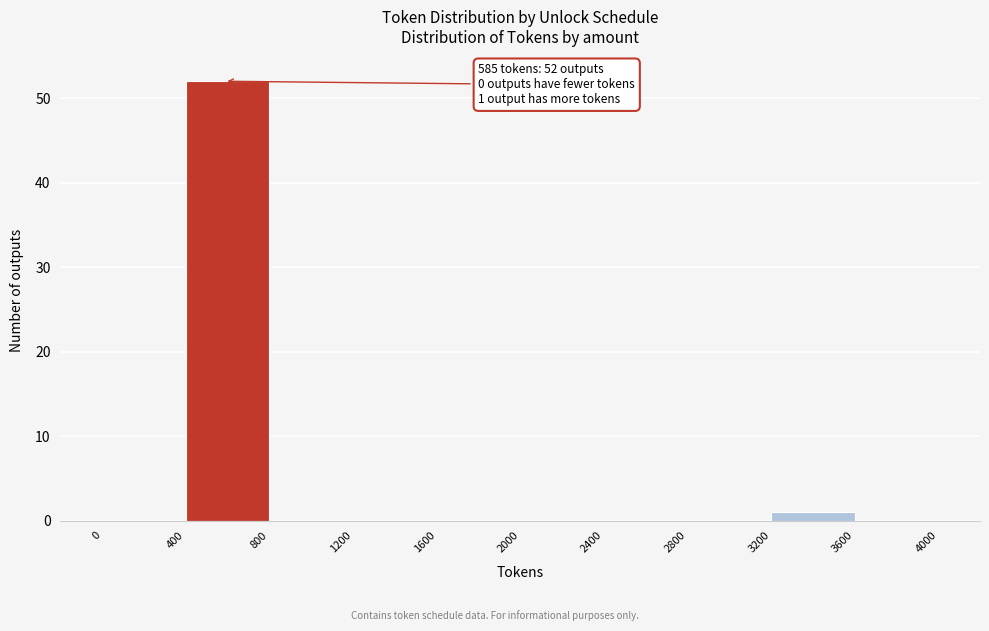

Over which range of the x-axis is the bar tallest?

400 to 800